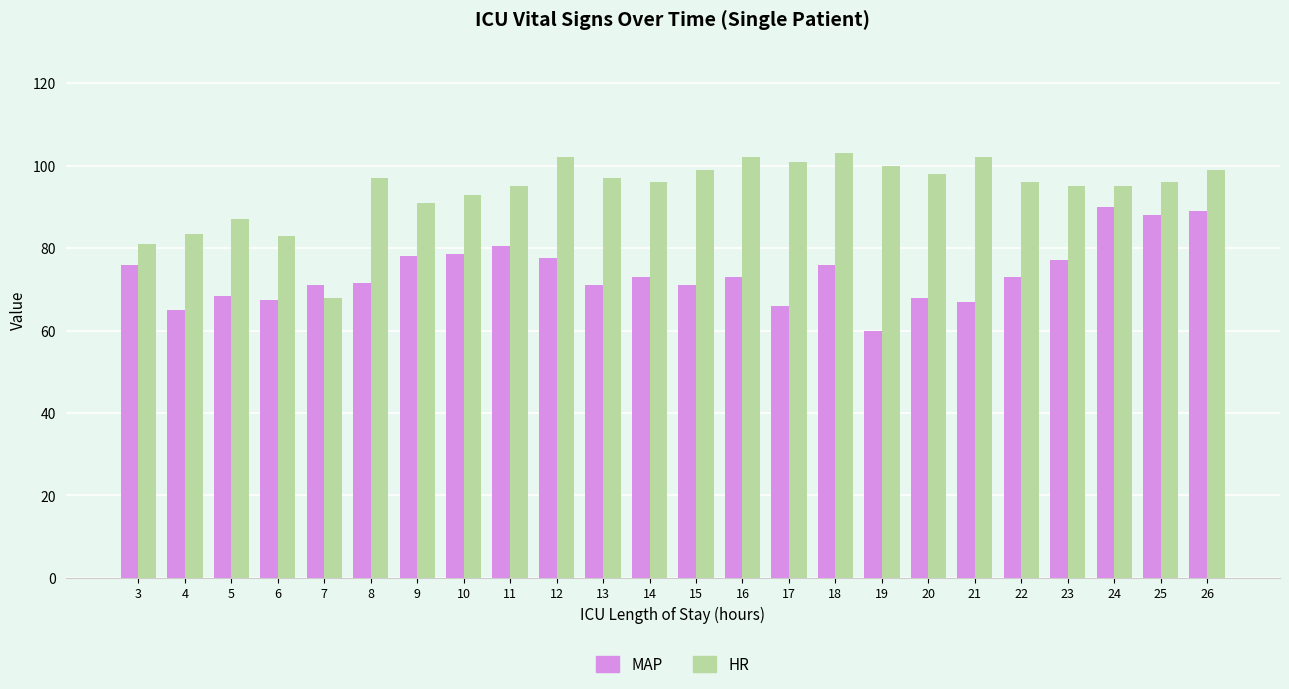

List the series in order of their overall mean, lowest first.

MAP, HR